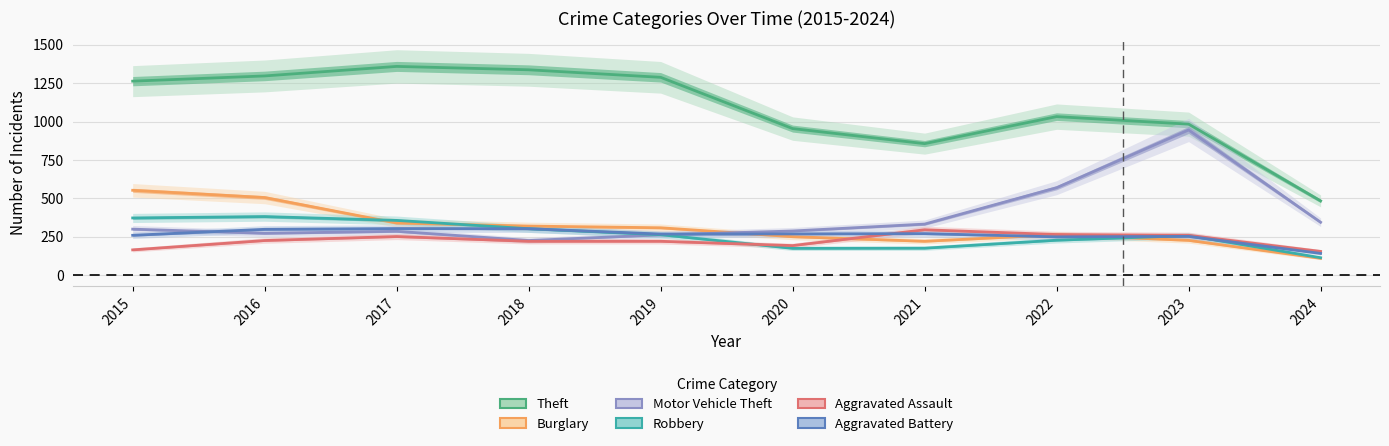

Where do Aggravated Battery and Motor Vehicle Theft first cross each other?

2015 and 2016